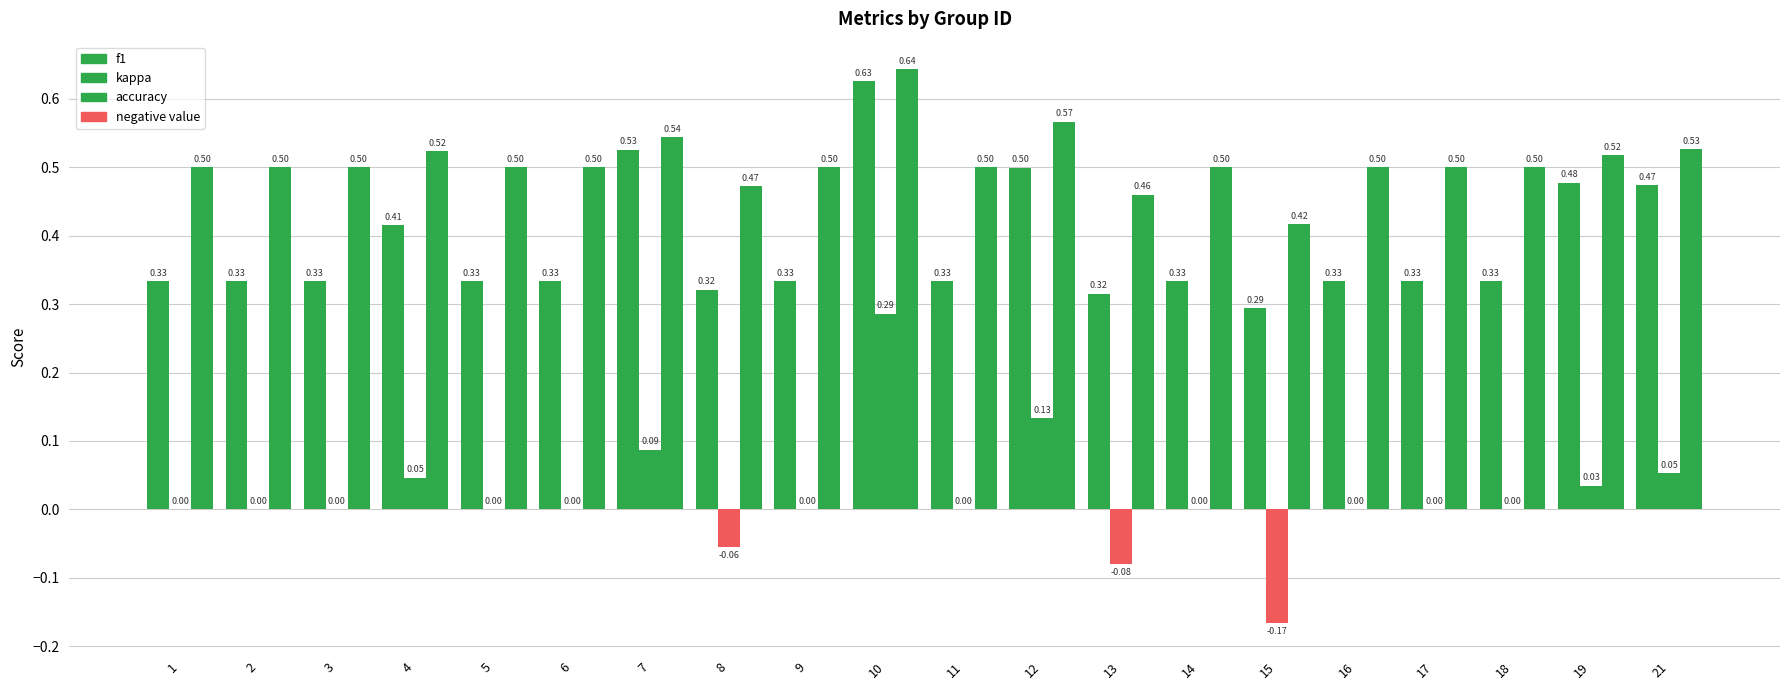

Are the bars horizontal?

No